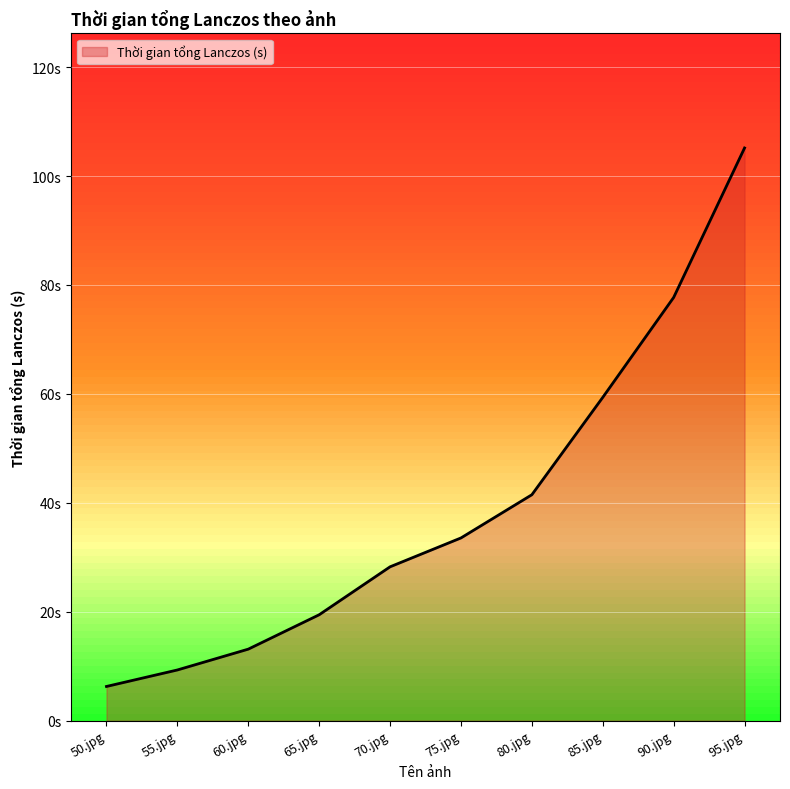

At which label does the data first exceed 33?

75.jpg